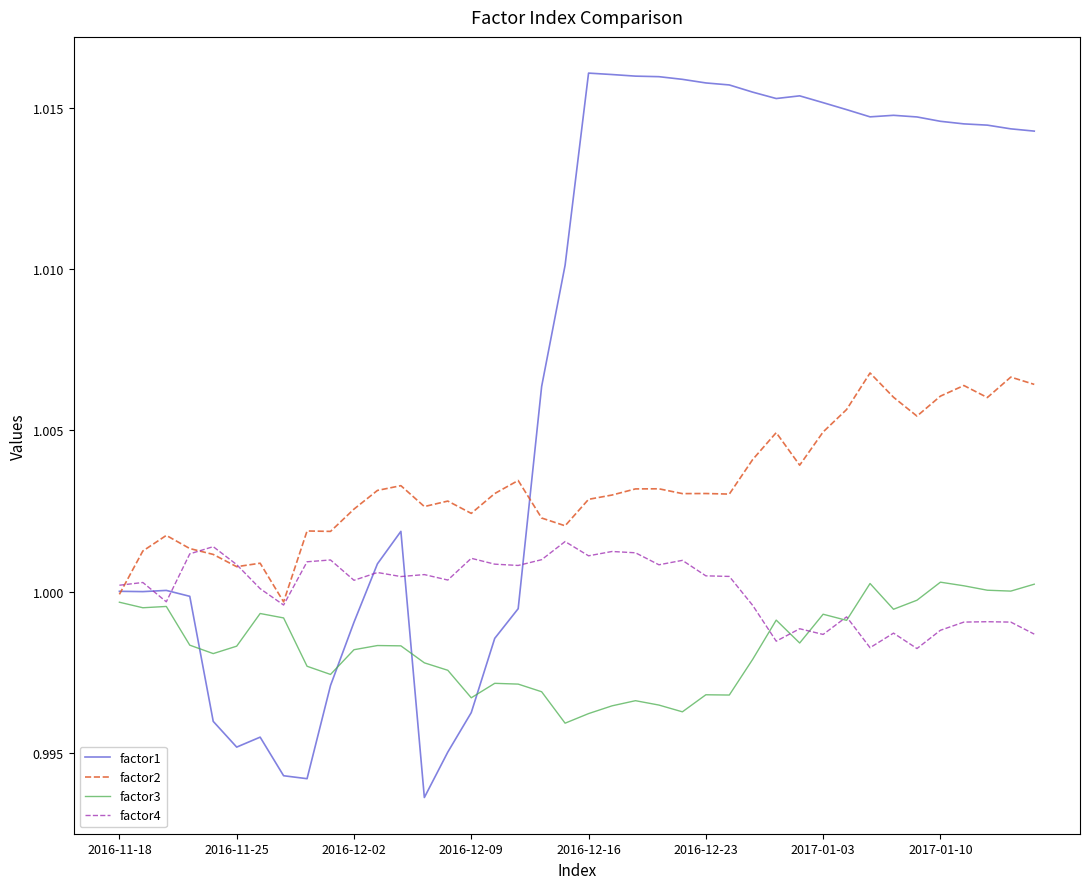

Which series has the widest spread of values?

factor1